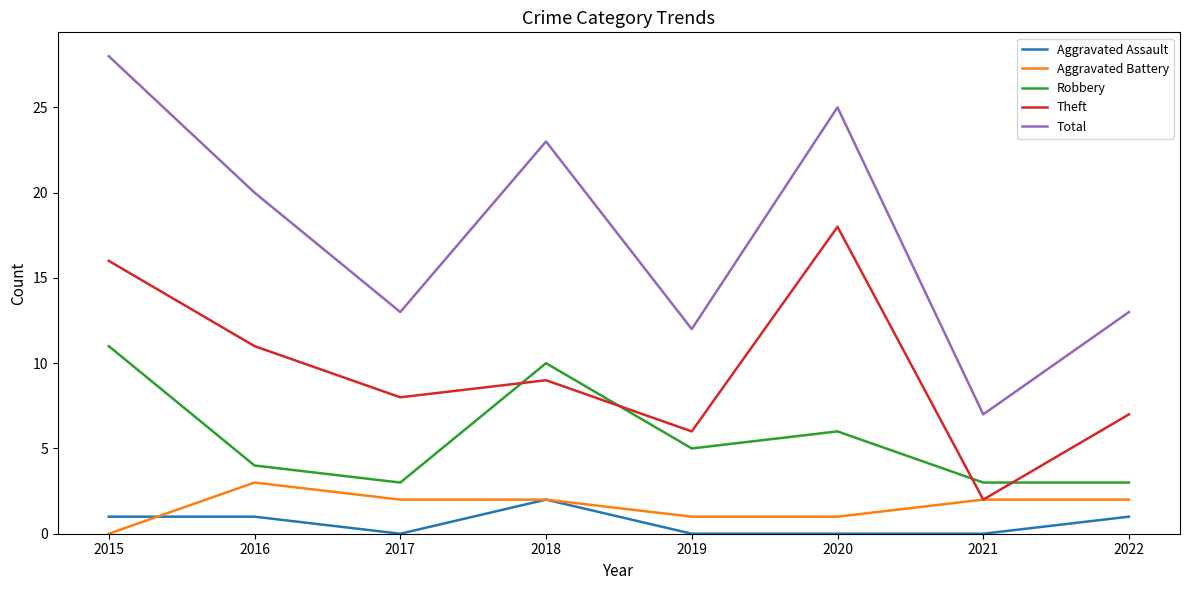

Is this an area chart (filled region under the line)?

No